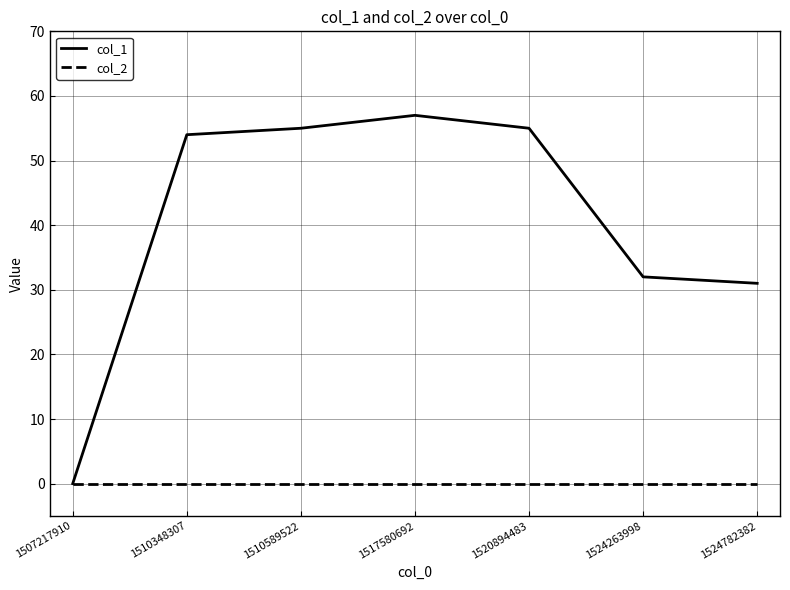

The value of col_1 at 1524263998 is 14. True or false?

False